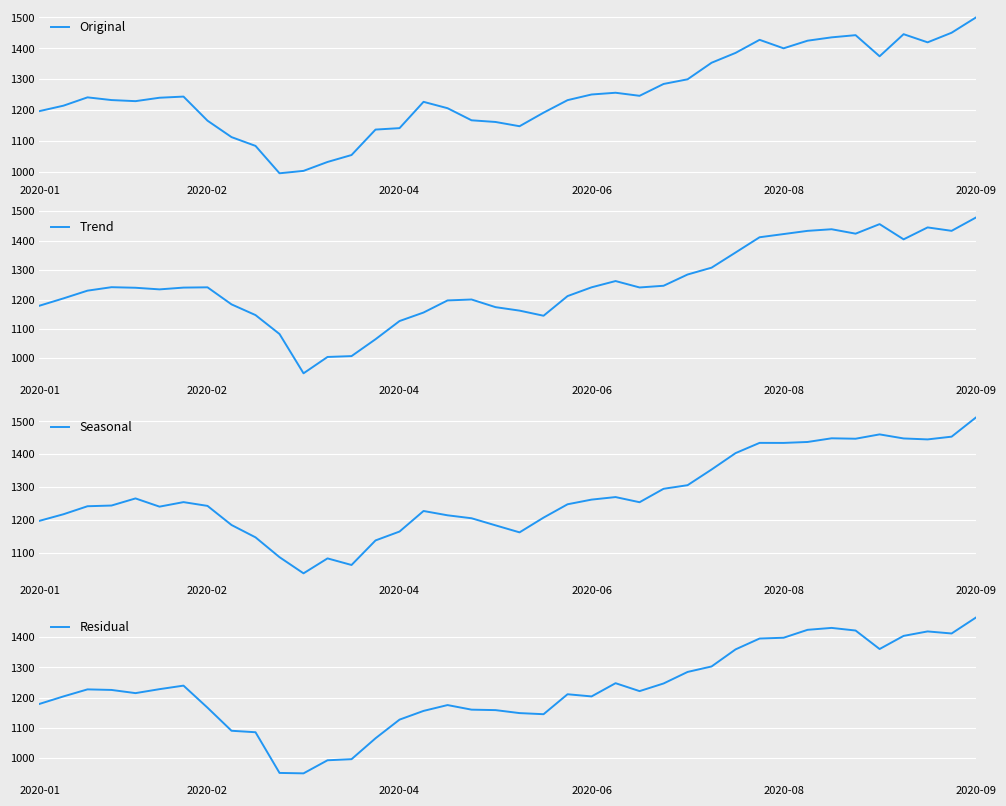

Count the number of categories in the chart.

40